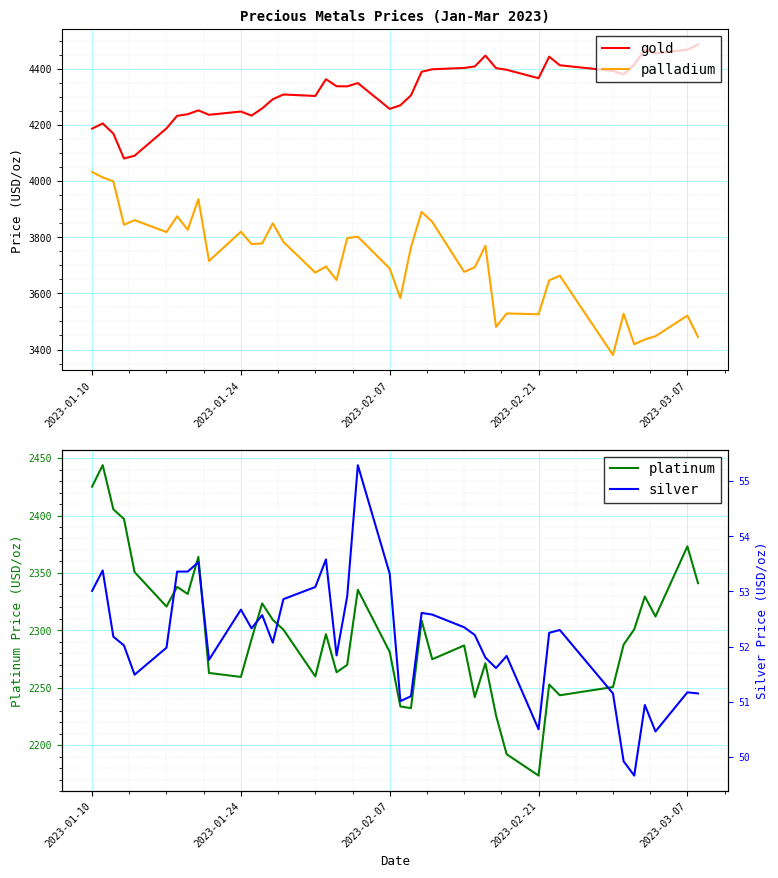

What is the maximum value for platinum?

2443.9